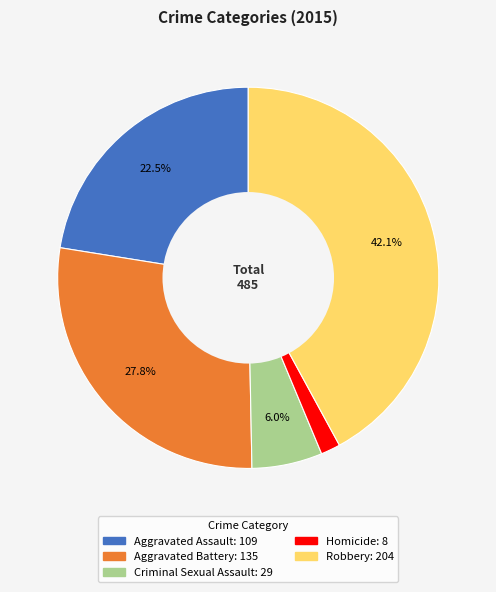

Is it true that Criminal Sexual Assault is 6% of the pie?

True